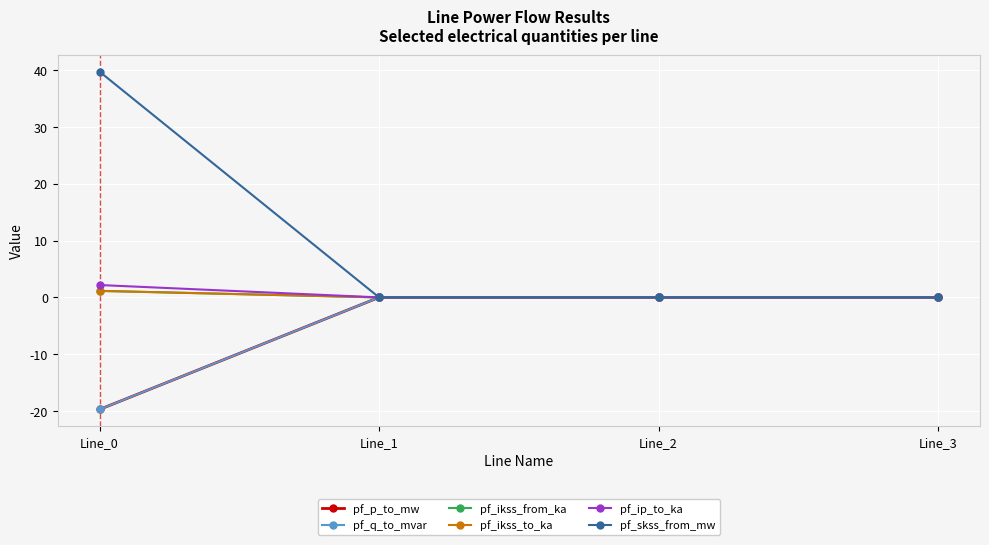

The value of pf_skss_from_mw at Line_3 is 25.2. True or false?

False